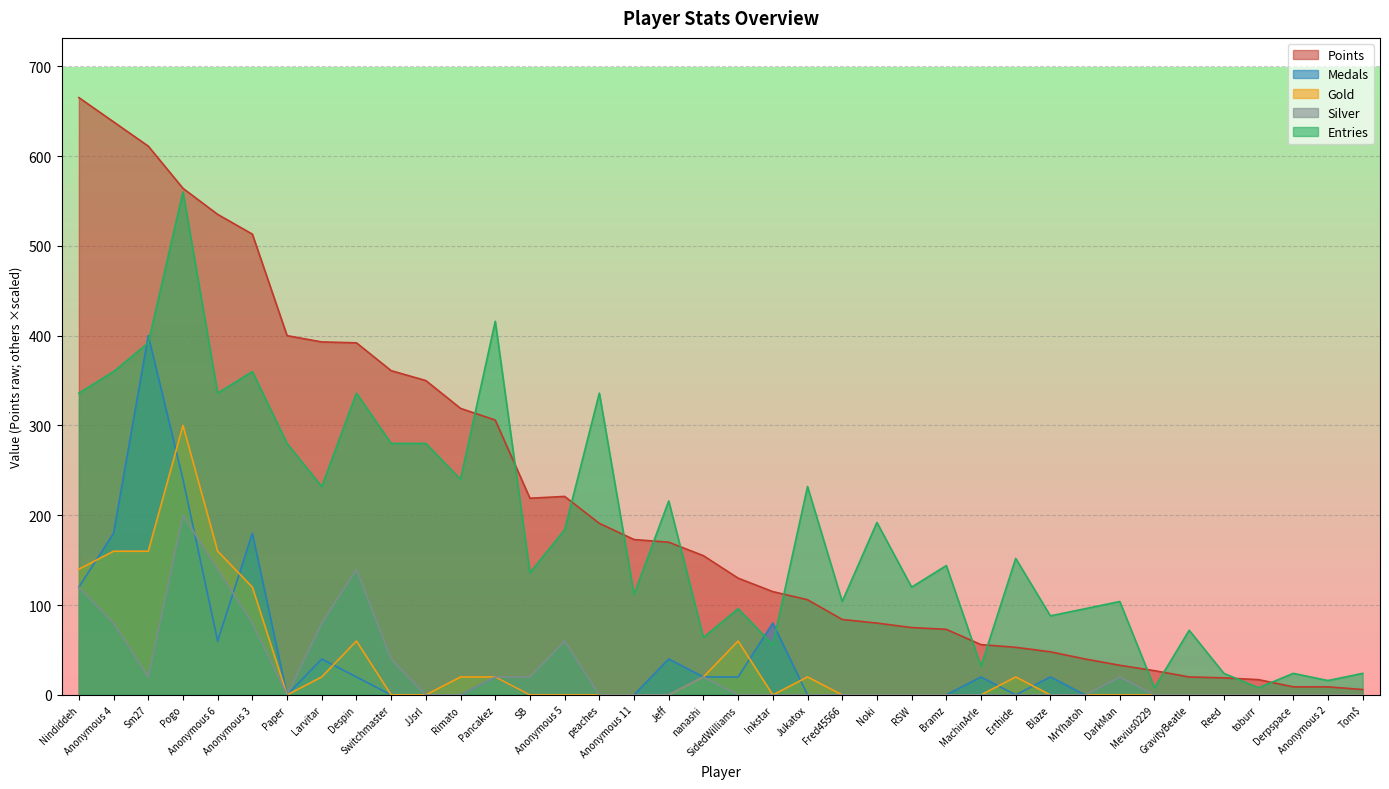

At which label does Entries reach its peak?

Pogo